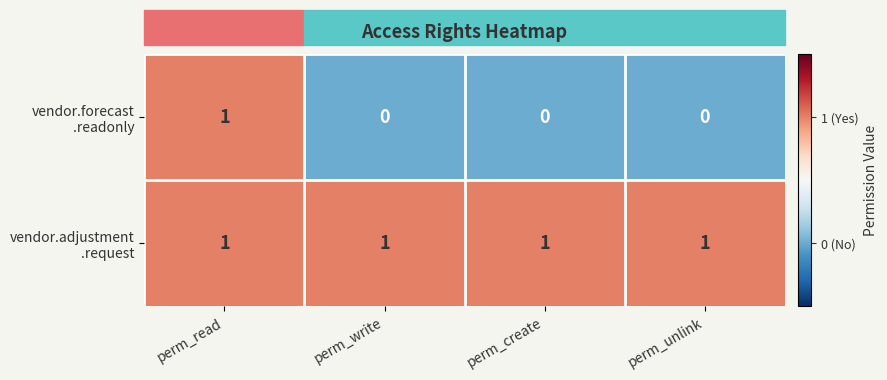

What is the total value across all series at perm_unlink?

1